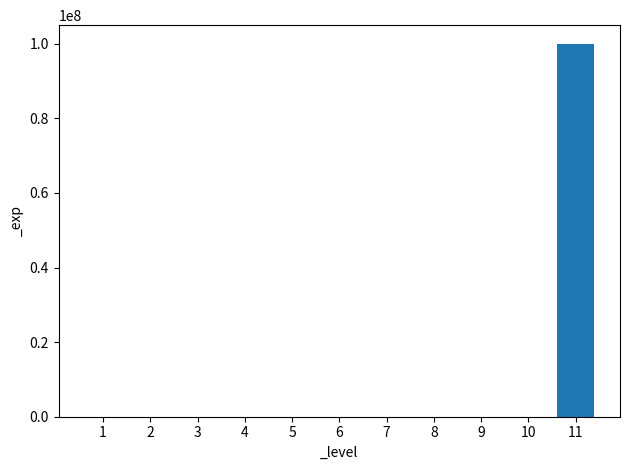

What is the sum of all values?

100054699